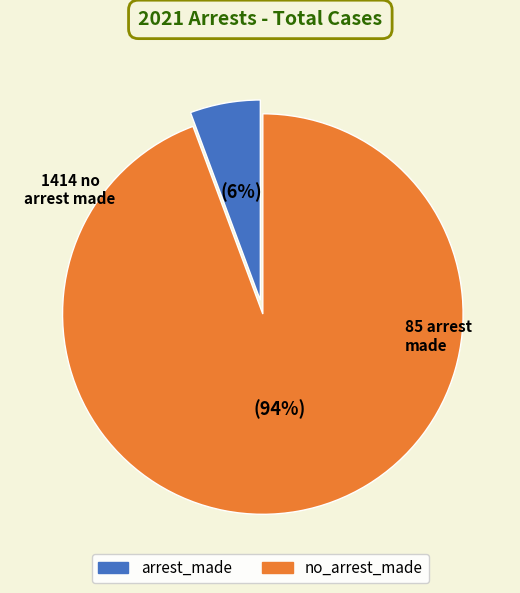

Which has a higher value, arrest_made or no_arrest_made?

no_arrest_made